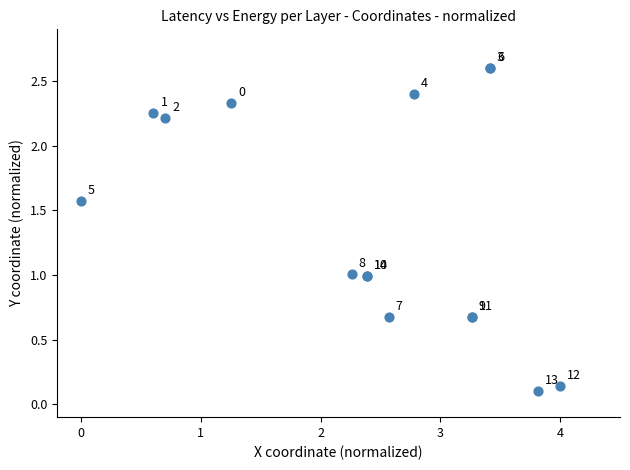

What Y value in the scatter plot is closest to 1?

1.0